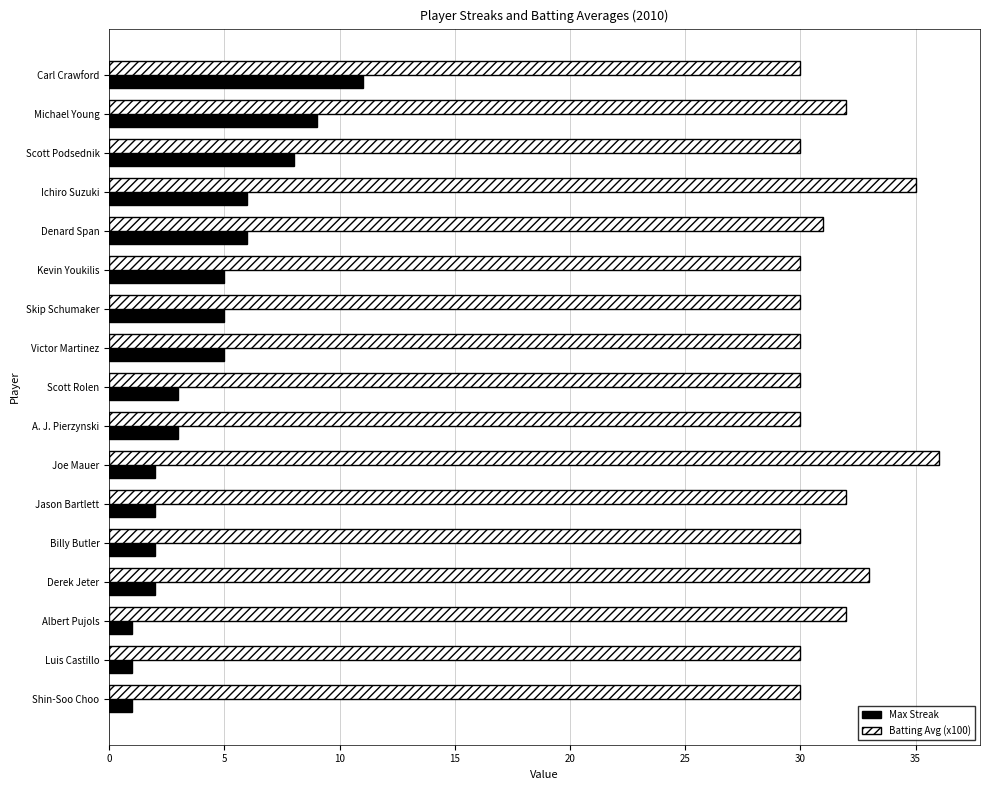

Which series has the largest total across all categories?

Batting Avg (x100)